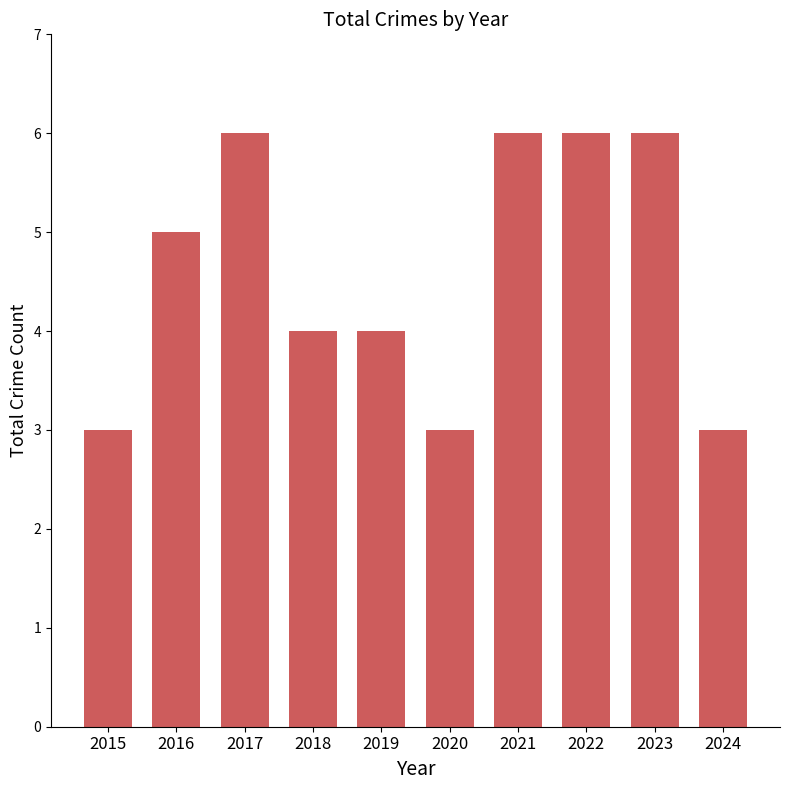

What is the sum of all values?

46